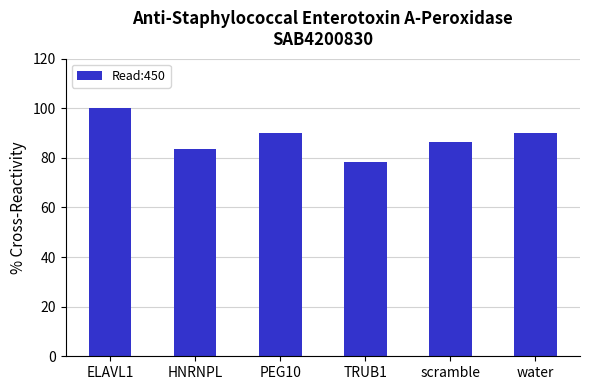

What position from the left is scramble?

5